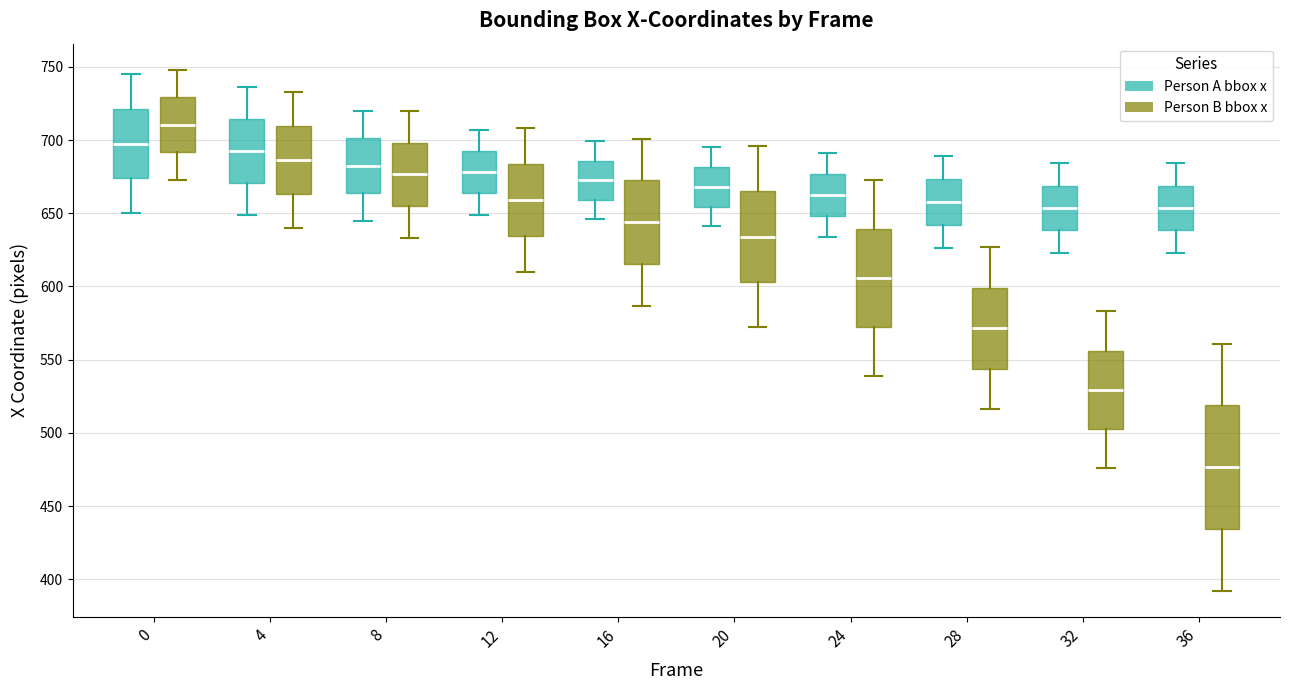

Where does the lower whisker of the box for 20 (Person B bbox x) end on the y-axis? The values are not printed on the chart, so give them approximately, as read against the axis.

570